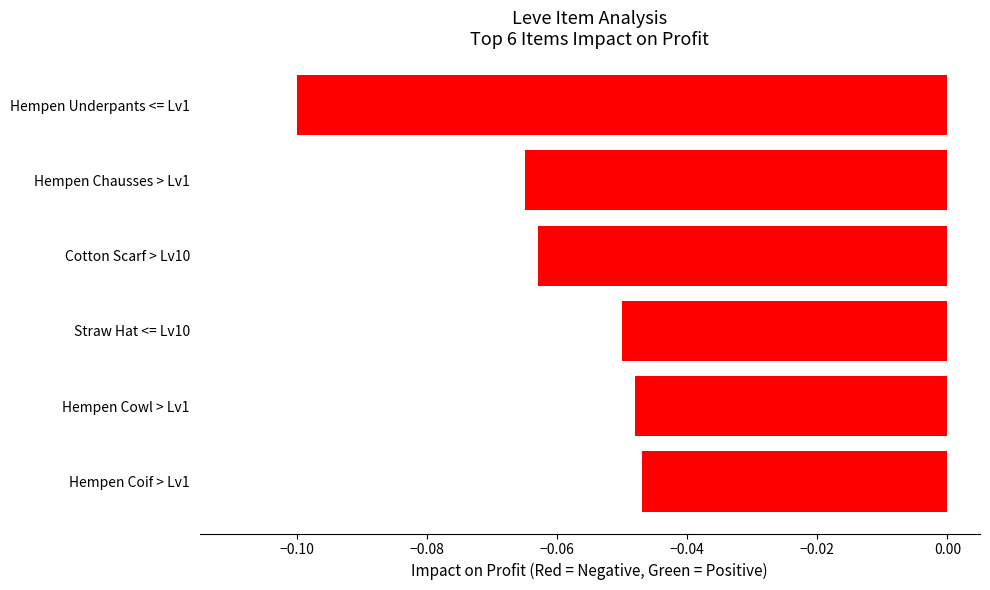

The value at Straw Hat <= Lv10 is -0.0. True or false?

False